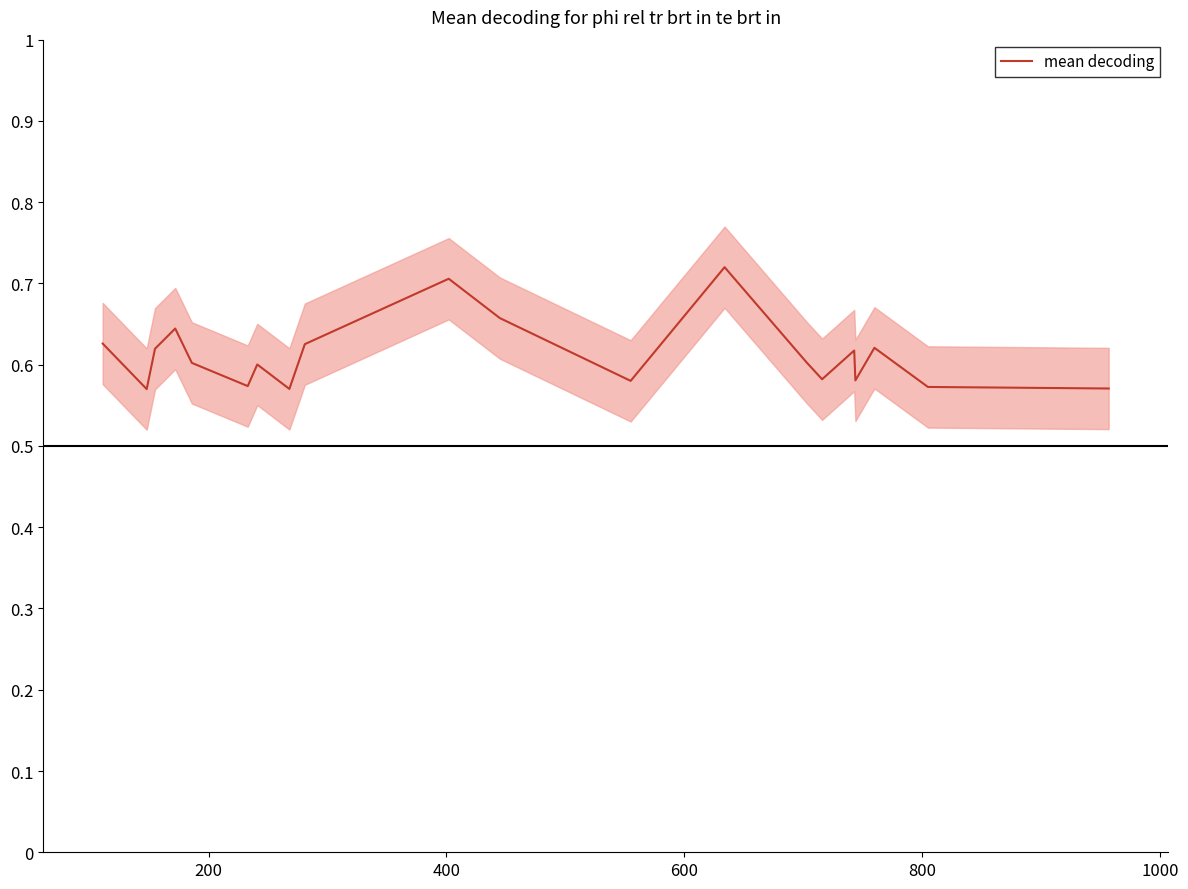

How many distinct data groups are displayed?

1